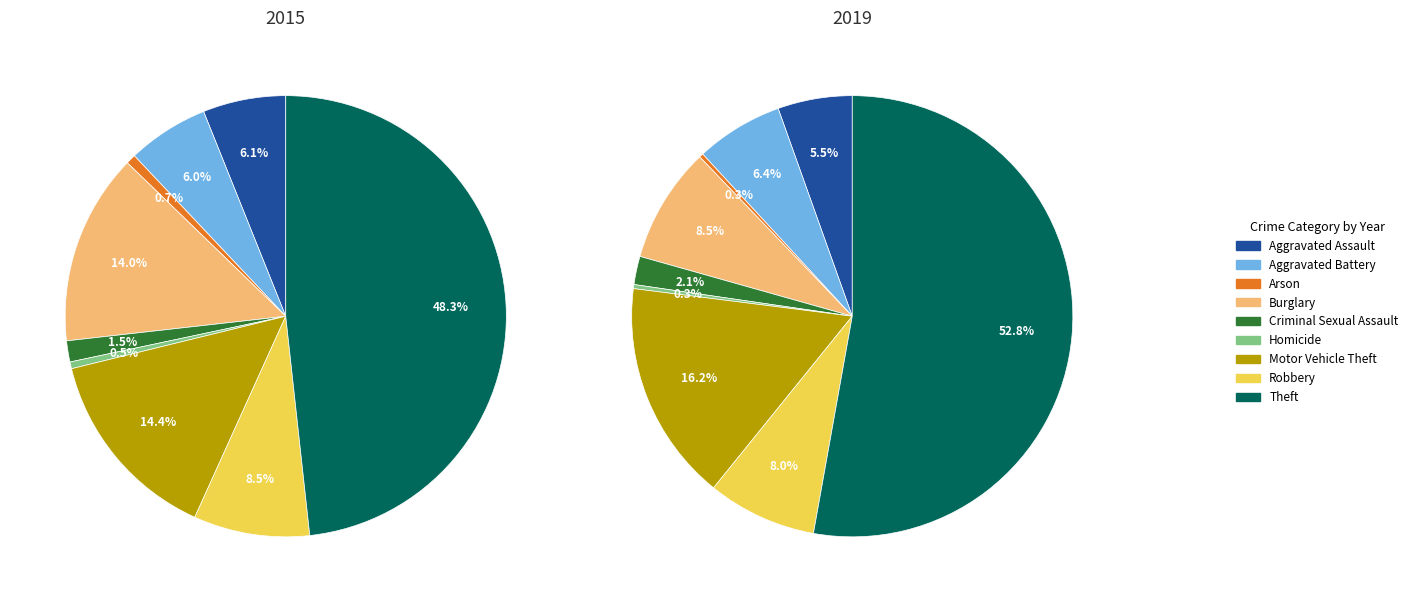

Count the number of slices in the pie.

9